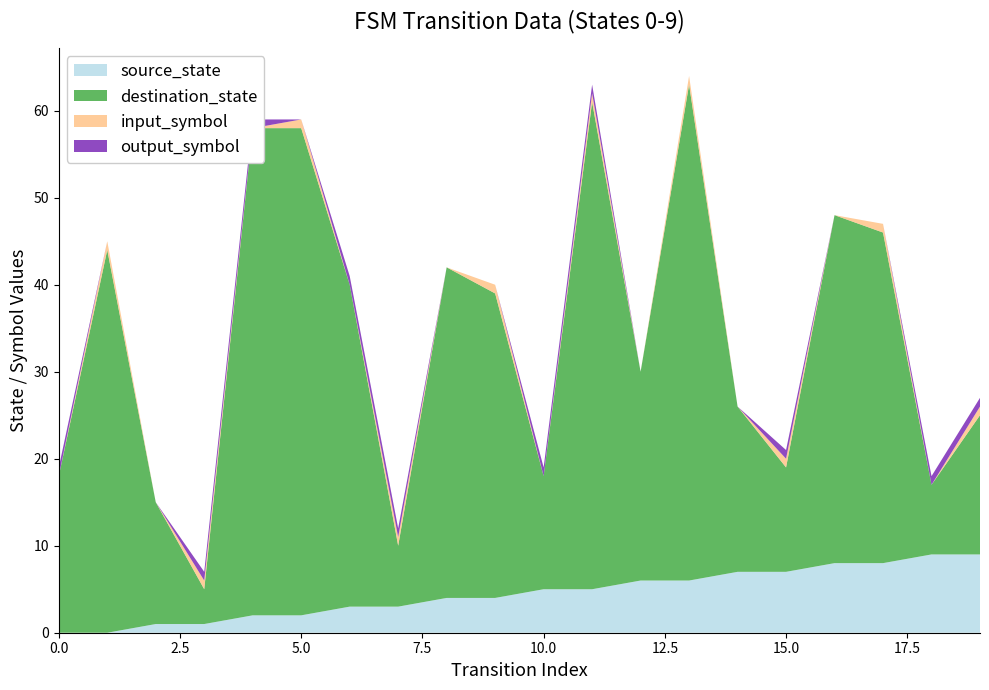

Reading left to right, extract all data points from this chart.

source_state: 0=0	1=0	2=1	3=1	4=2	5=2	6=3	7=3	8=4	9=4	10=5	11=5	12=6	13=6	14=7	15=7	16=8	17=8	18=9	19=9
destination_state: 0=18	1=44	2=14	3=4	4=56	5=56	6=37	7=7	8=38	9=35	10=13	11=56	12=24	13=57	14=19	15=12	16=40	17=38	18=8	19=16
input_symbol: 0=0	1=1	2=0	3=1	4=0	5=1	6=0	7=1	8=0	9=1	10=0	11=1	12=0	13=1	14=0	15=1	16=0	17=1	18=0	19=1
output_symbol: 0=1	1=0	2=0	3=1	4=1	5=0	6=1	7=1	8=0	9=0	10=1	11=1	12=0	13=0	14=0	15=1	16=0	17=0	18=1	19=1